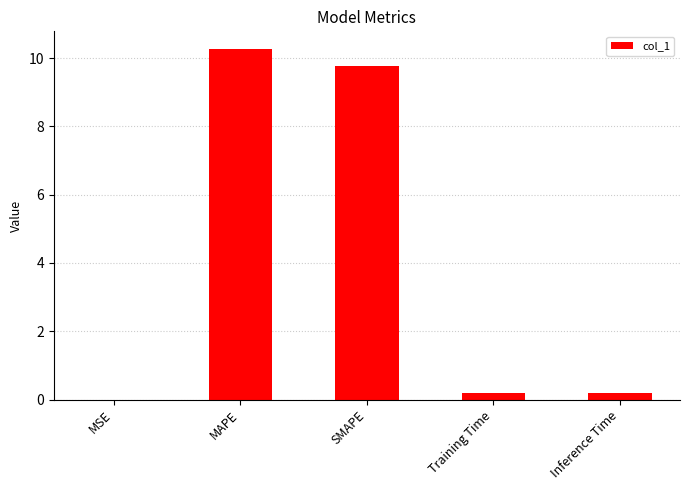

What is the maximum value shown in the chart?

10.3